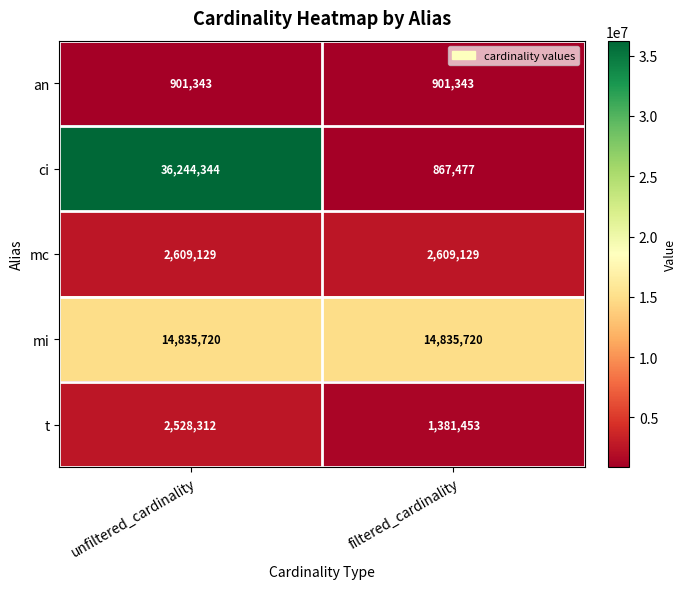

What is the difference between the ci values at filtered_cardinality and unfiltered_cardinality?

35376867